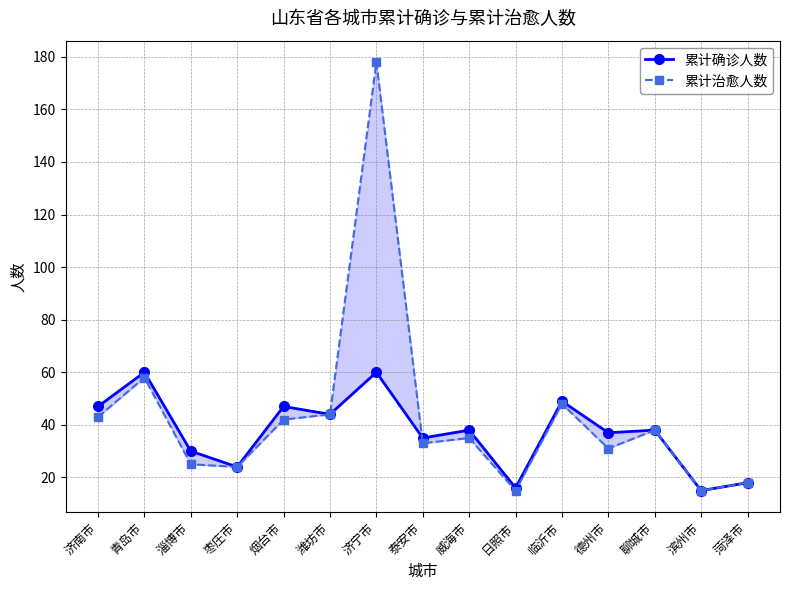

Reading left to right, what are all the values shown in this chart?

累计确诊人数: 47	60	30	24	47	44	60	35	38	16	49	37	38	15	18
累计治愈人数: 43	58	25	24	42	44	178	33	35	15	48	31	38	15	18